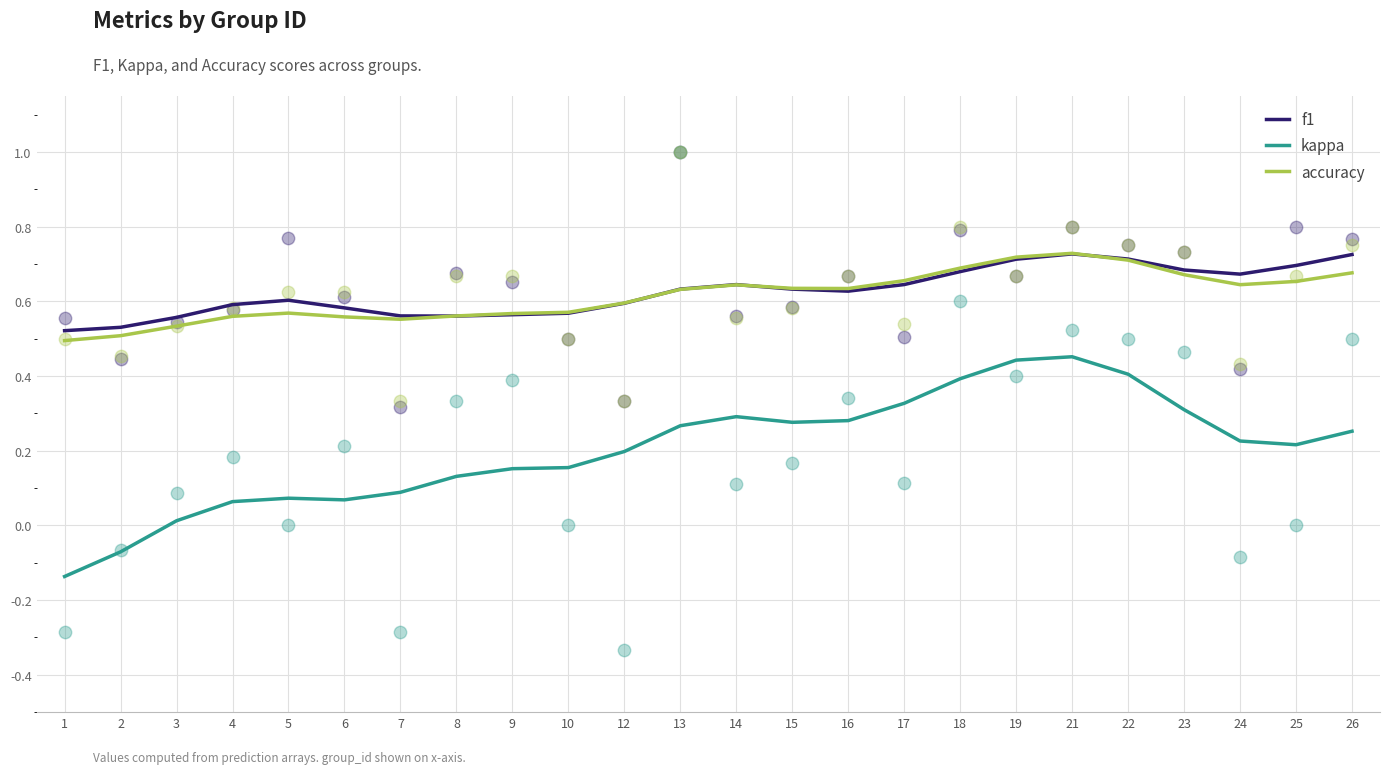

What is the total value across all series at 23?

1.7